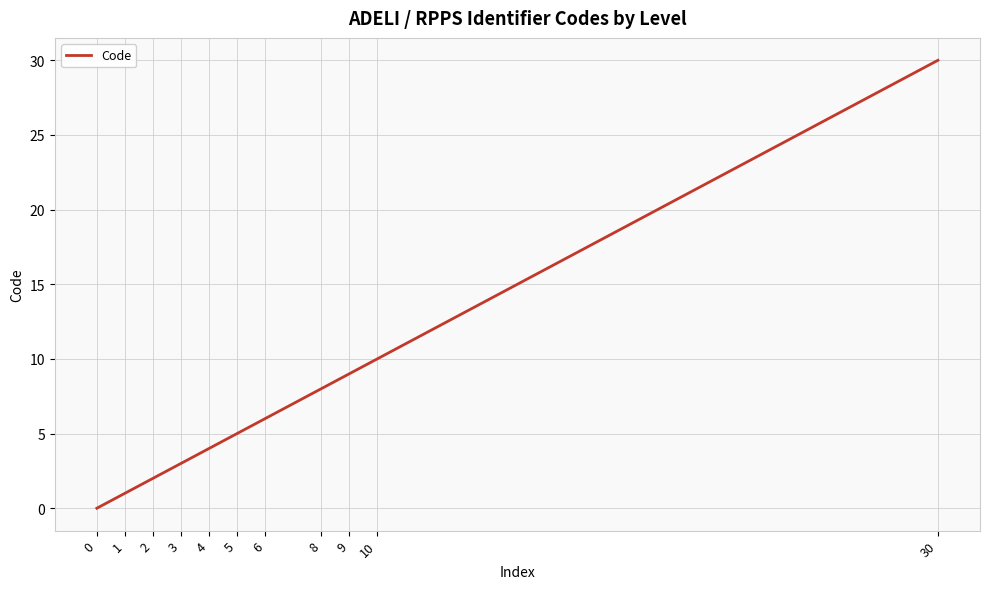

Is it true that the value at 10 is 6?

False